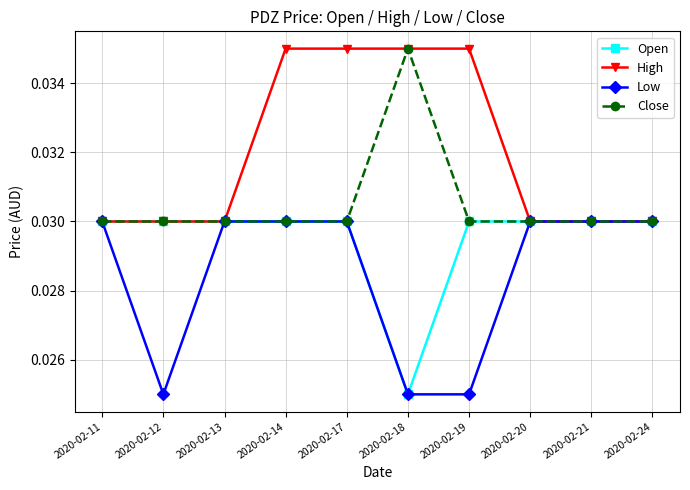

List the series in order of their overall mean, highest first.

High, Close, Open, Low